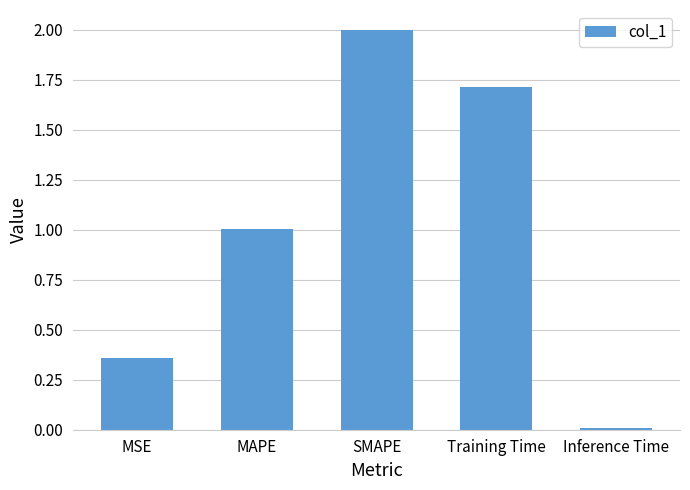

Which label corresponds to the largest value in the chart?

SMAPE